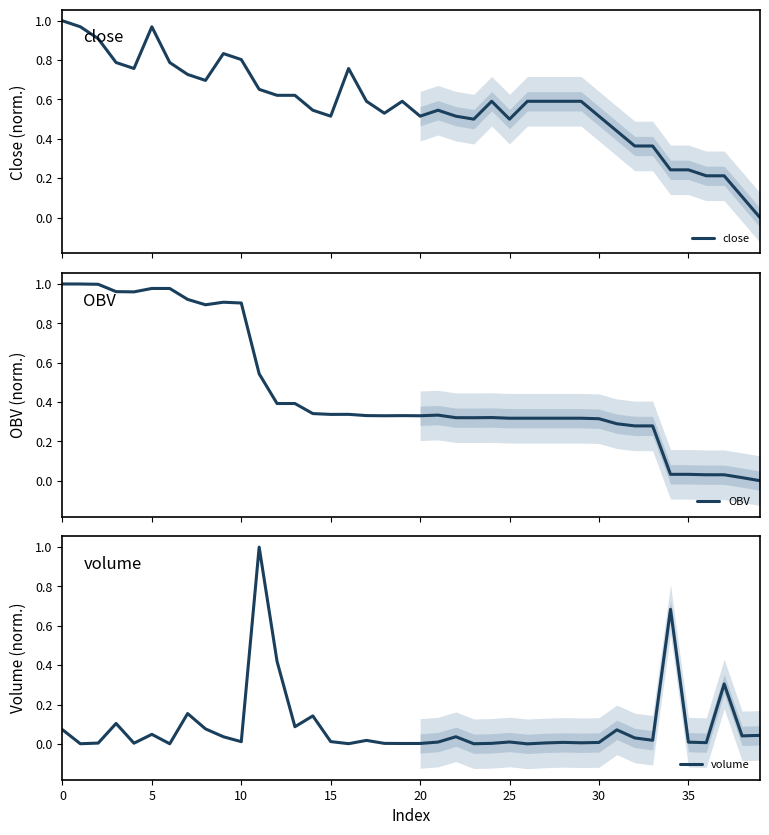

What are all the series names shown in the legend?

close, OBV, volume